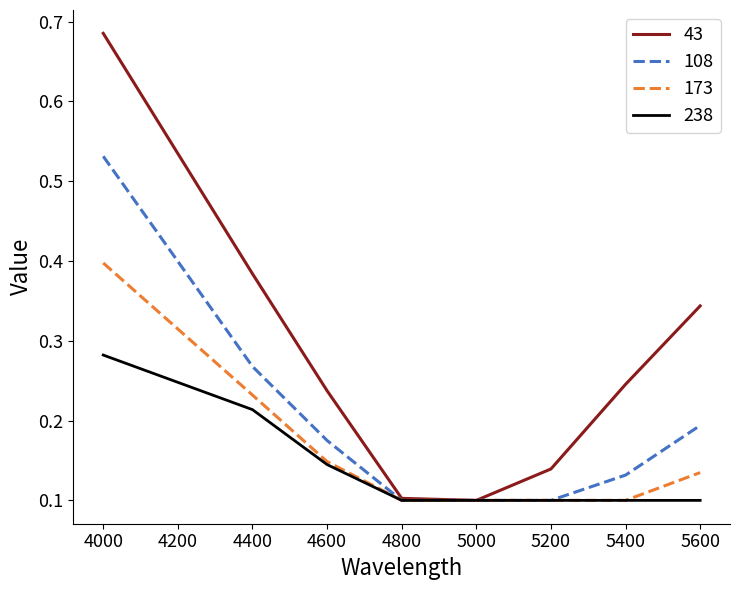

List the series in order of their overall mean, highest first.

43, 108, 173, 238